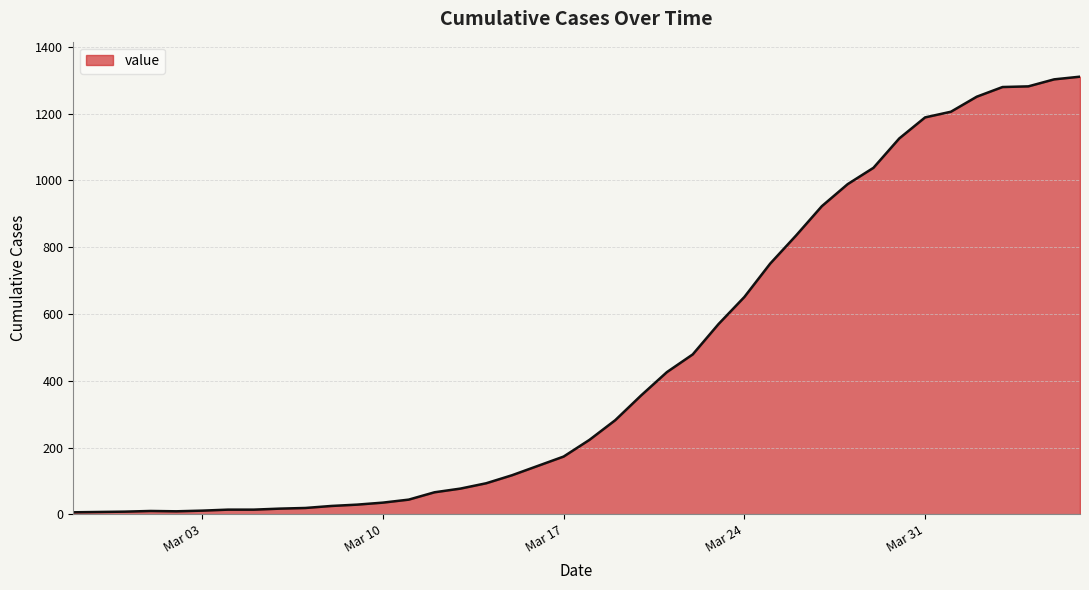

What is the greatest value displayed?

1311